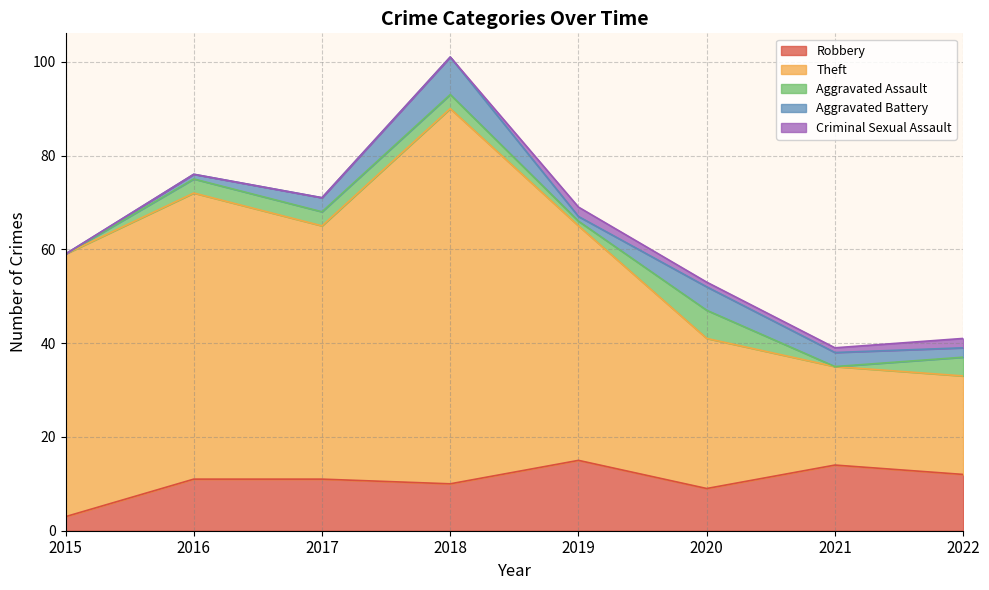

List the series in order of their peak value, highest first.

Theft, Robbery, Aggravated Battery, Aggravated Assault, Criminal Sexual Assault